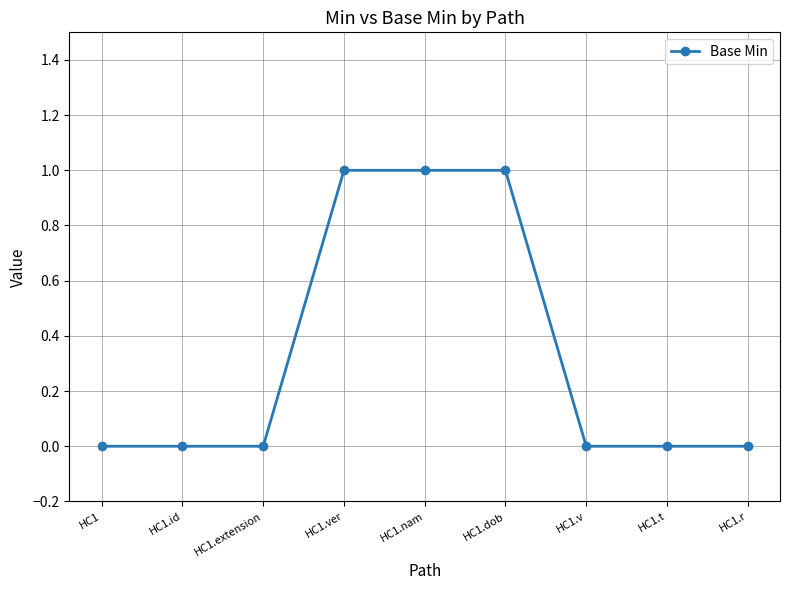

Does the chart display data point markers on the line(s)?

Yes